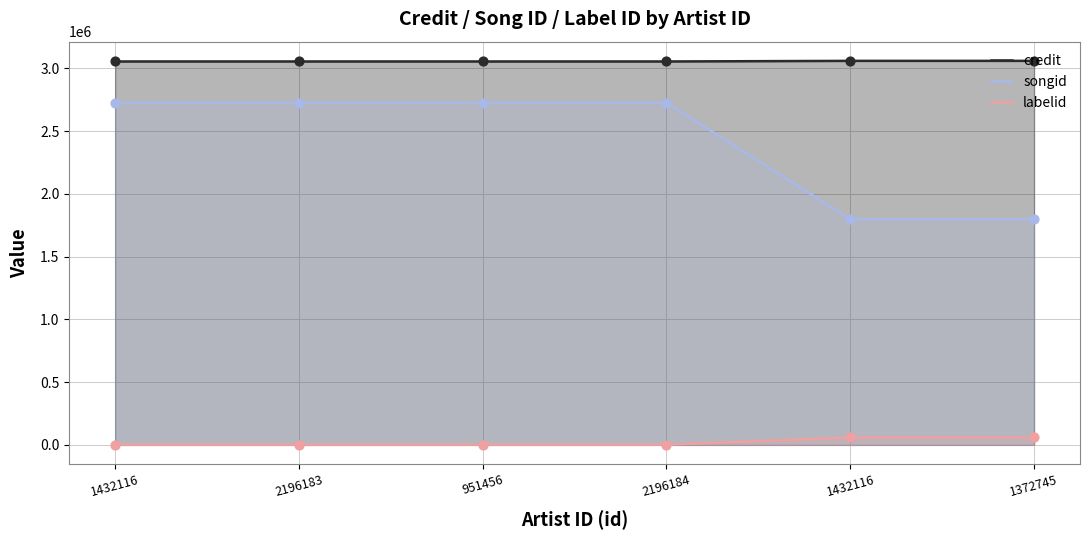

What is the total value across all series at 951456?

5781619